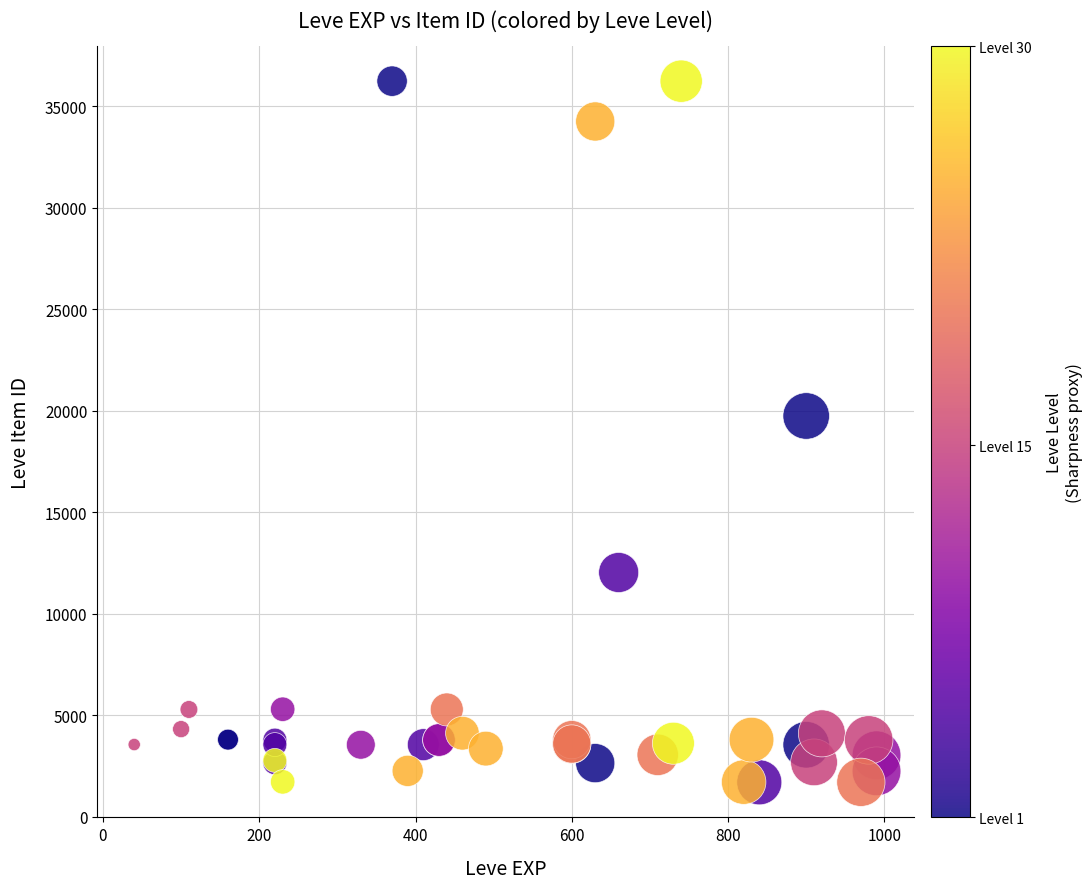

What Y value in the scatter plot is closest to 18967?

19744